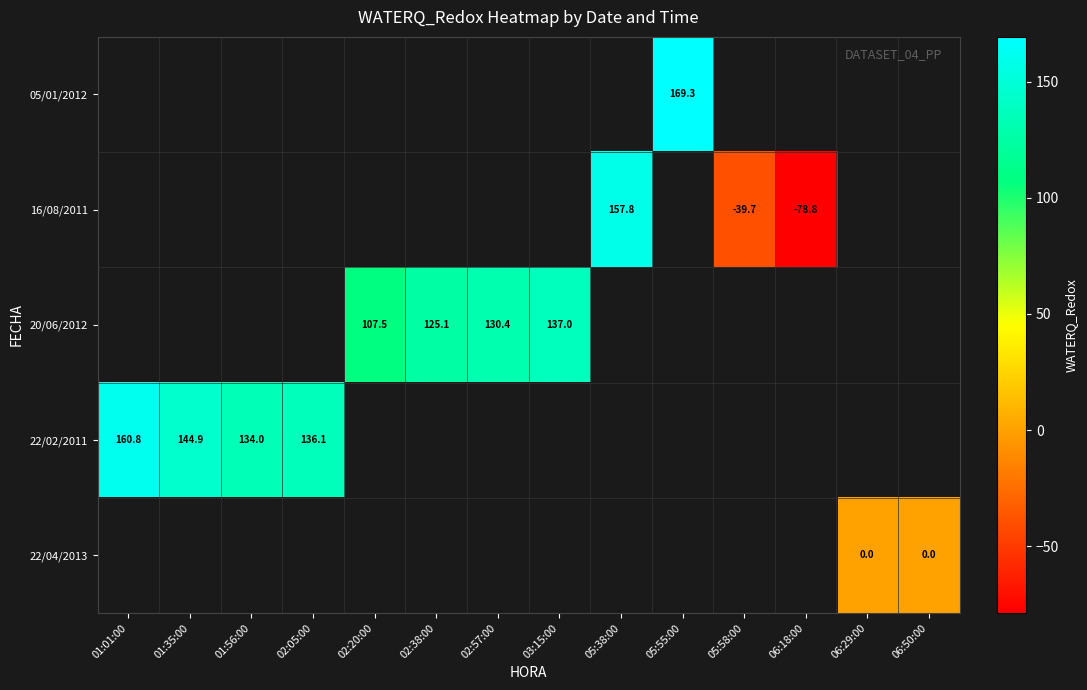

Is it true that 05/01/2012 equals 301.0 at 05:55:00?

False